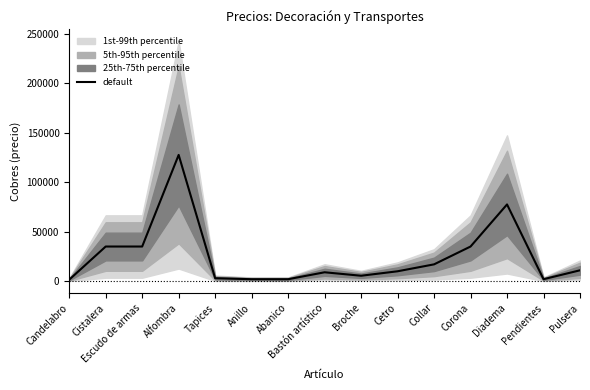

Is it true that default equals 50828 at Escudo de armas?

False